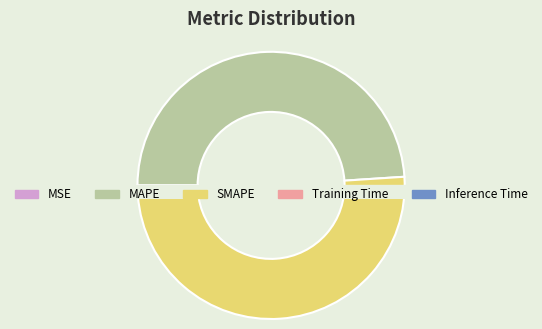

Rank the categories by value from lowest to highest.

MSE, Training Time, Inference Time, MAPE, SMAPE